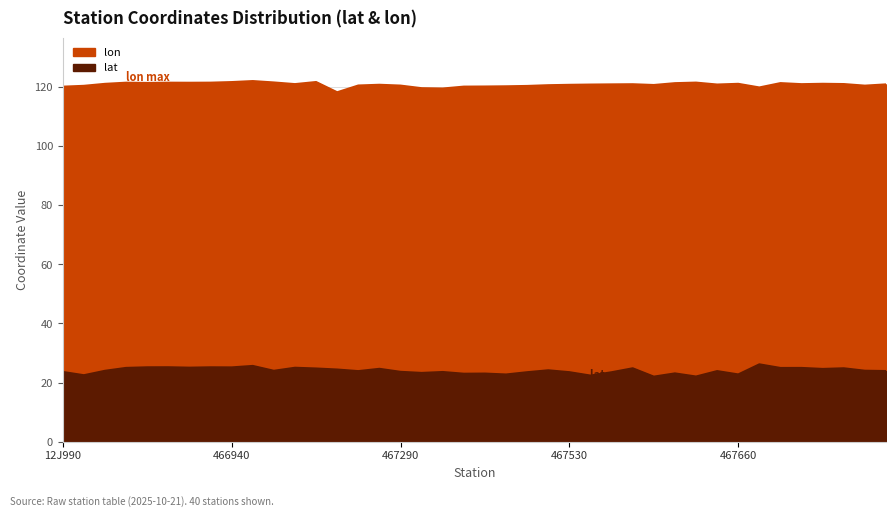

Which category has the highest value across all series?

466950